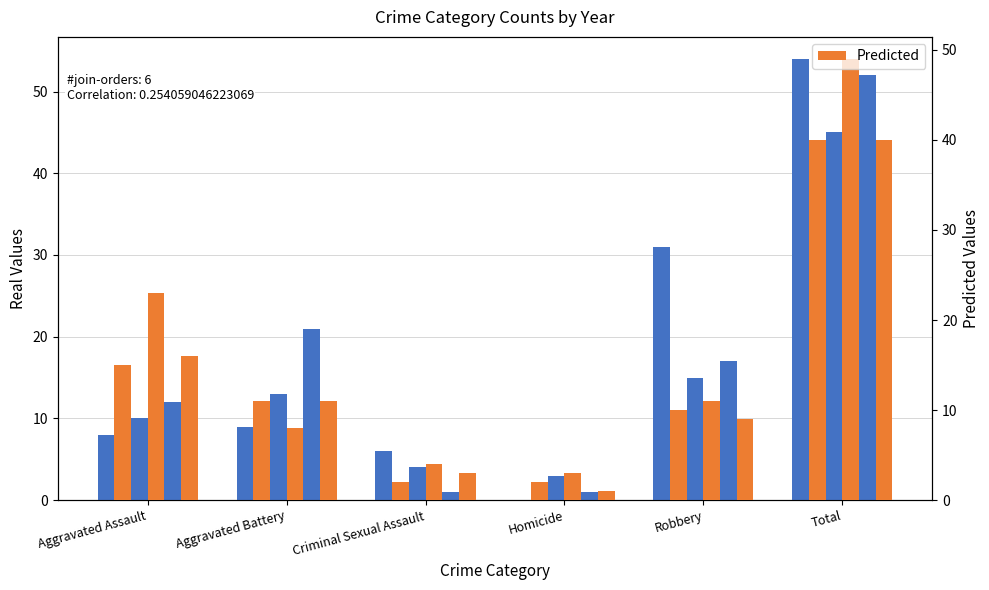

Rank the series at Total from highest to lowest value.

2015, 2023, 2021, 2020, 2019, 2024